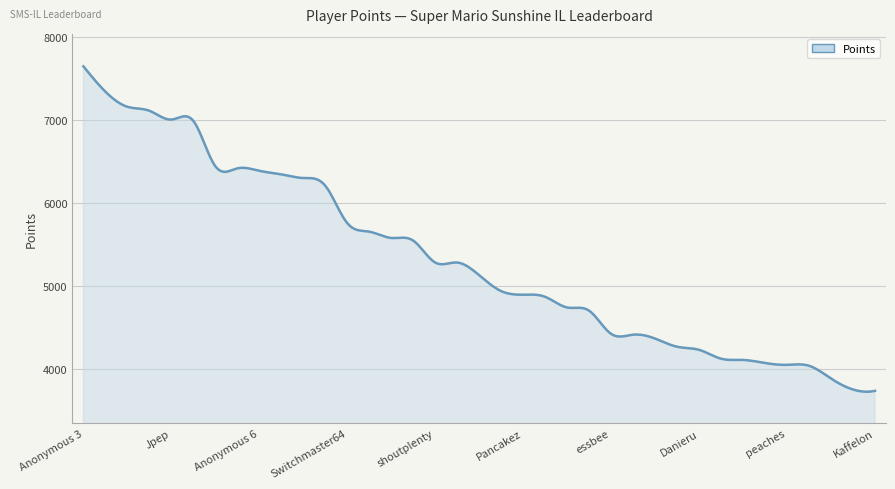

What is the greatest value displayed?

7642.0